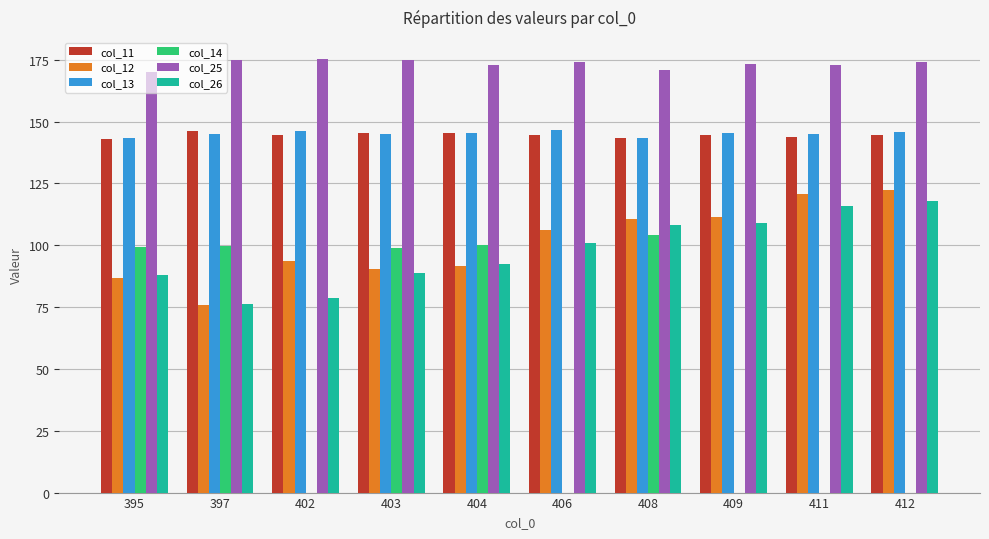

Which series changed the most between 395 and 409?

col_14